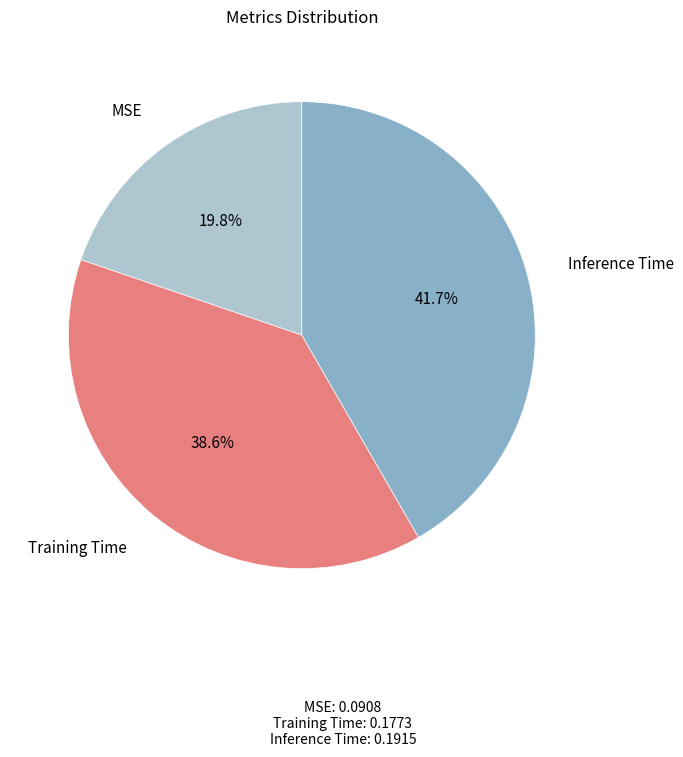

What is the largest slice in the pie chart?

Inference Time